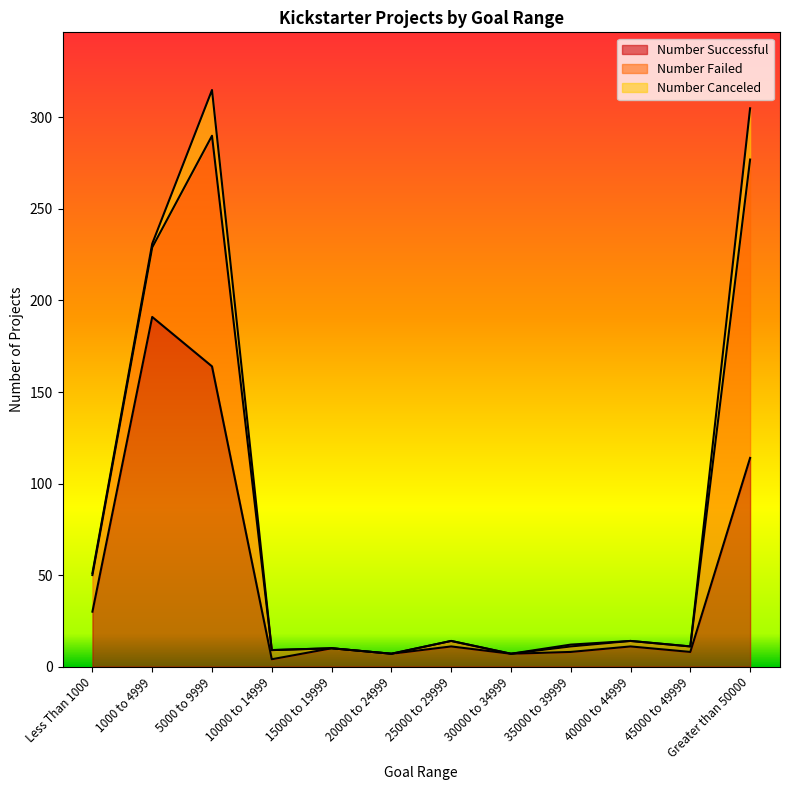

What is the total value across all series at 35000 to 39999?

12